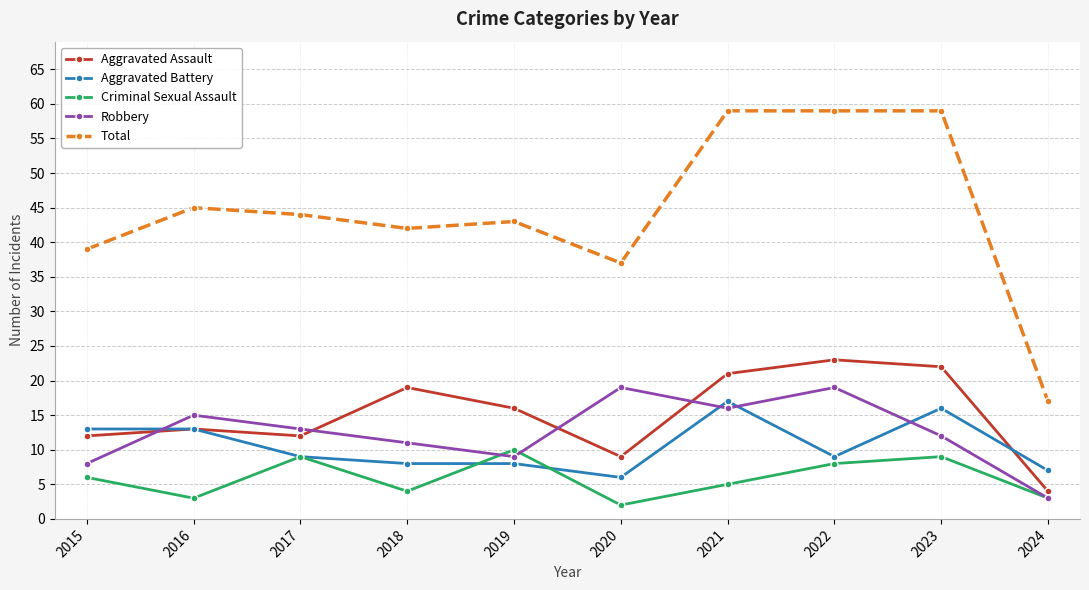

True or false: Robbery has more than 2 points higher than both neighbors.

True